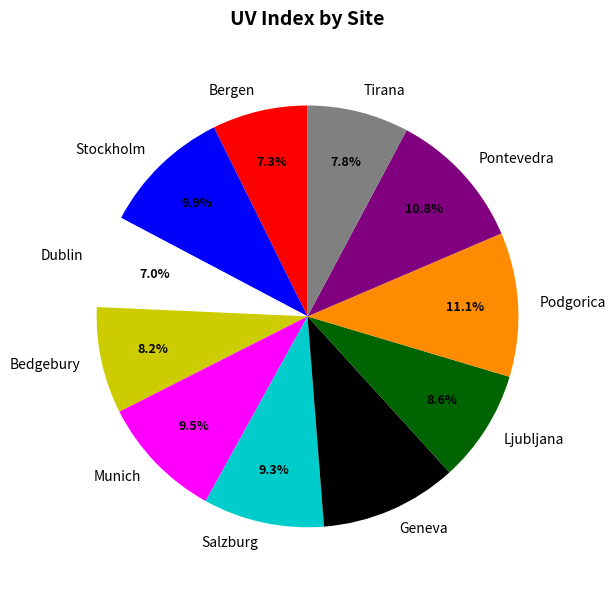

Does Geneva account for over 50% of the chart?

No